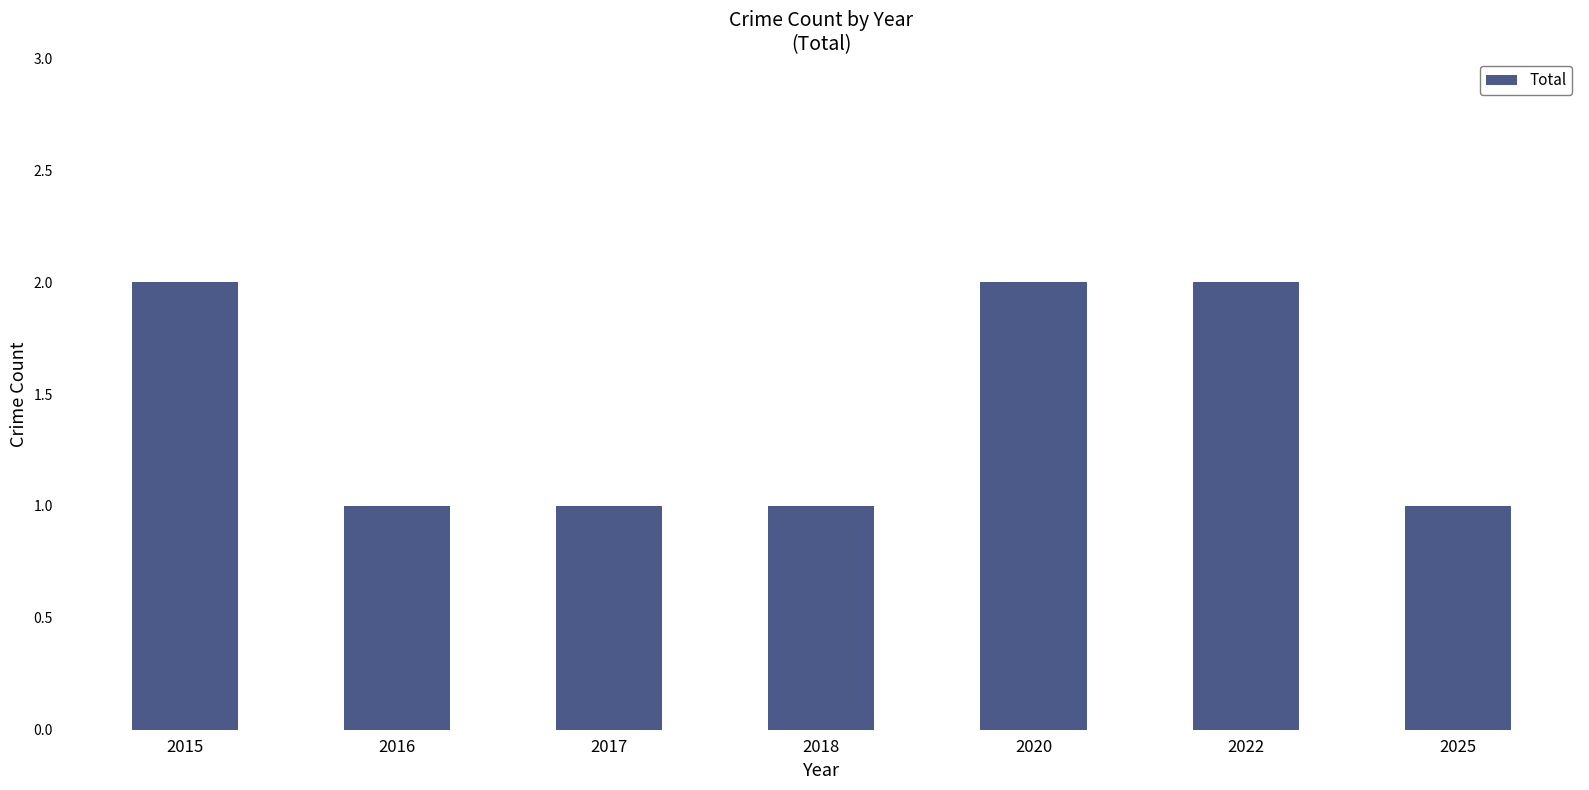

What is the sum of all values?

10